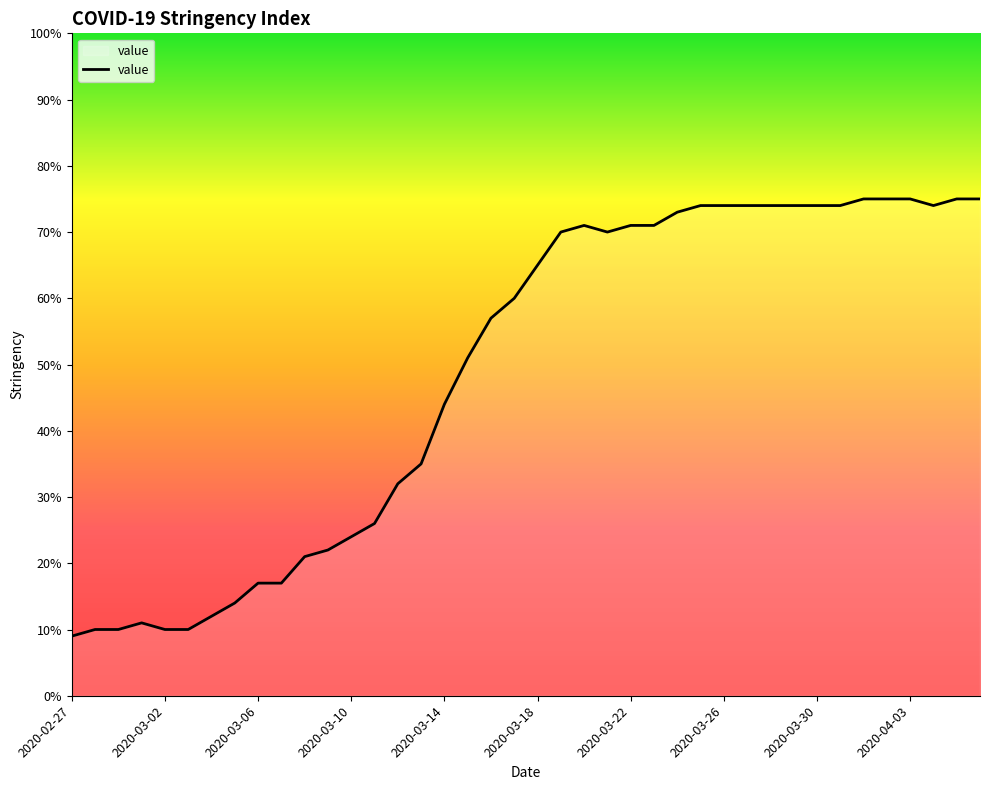

What is the maximum value shown in the chart?

75